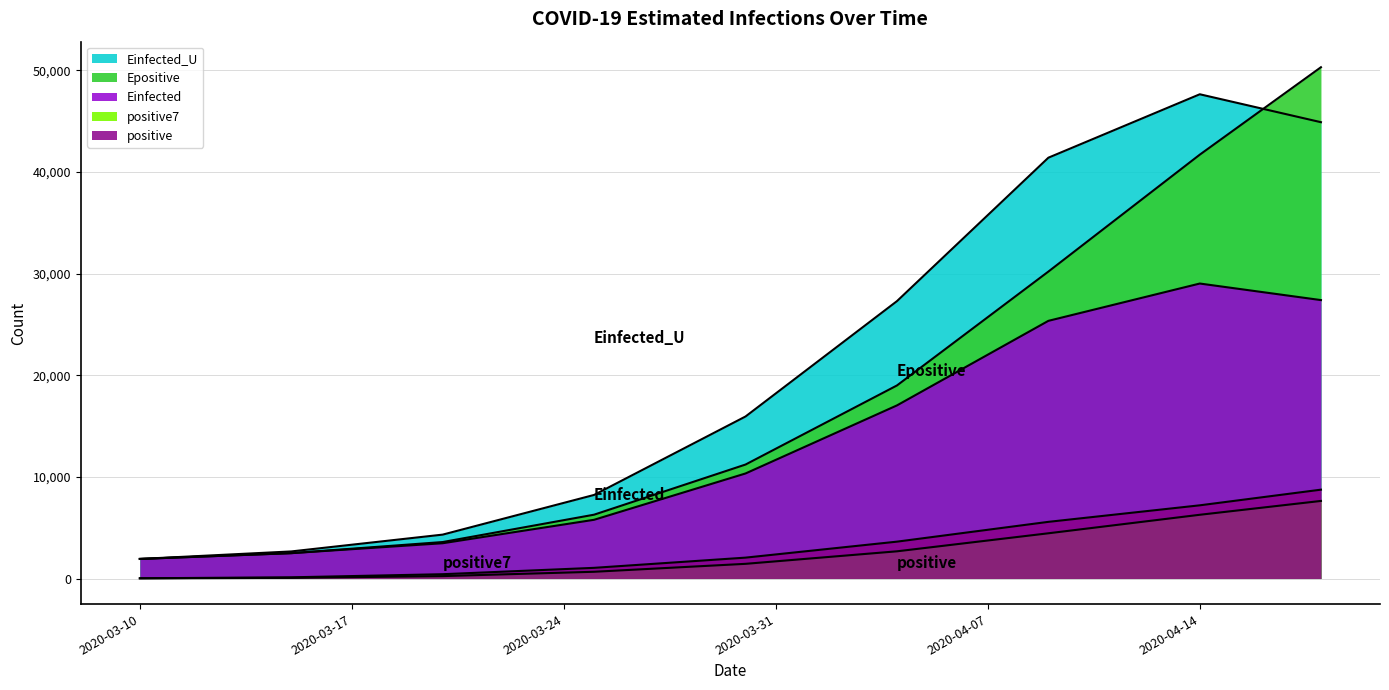

Rank the series at 2020-03-30 from highest to lowest value.

Einfected_U, Epositive, Einfected, positive, positive7